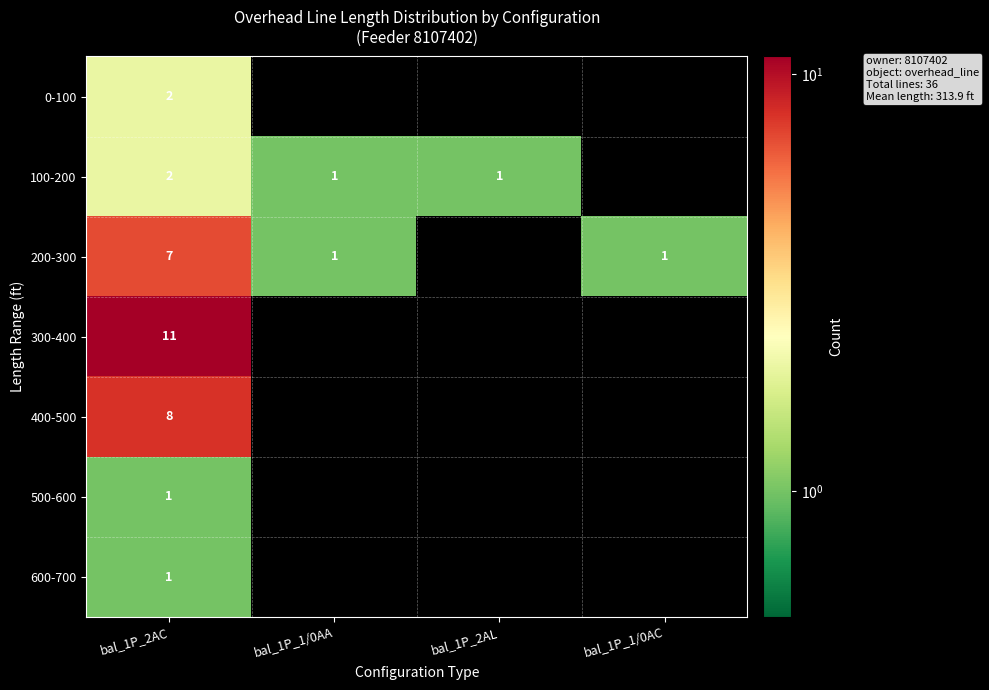

Is it true that row_2 equals 3.5 at bal_1P_2AC?

False